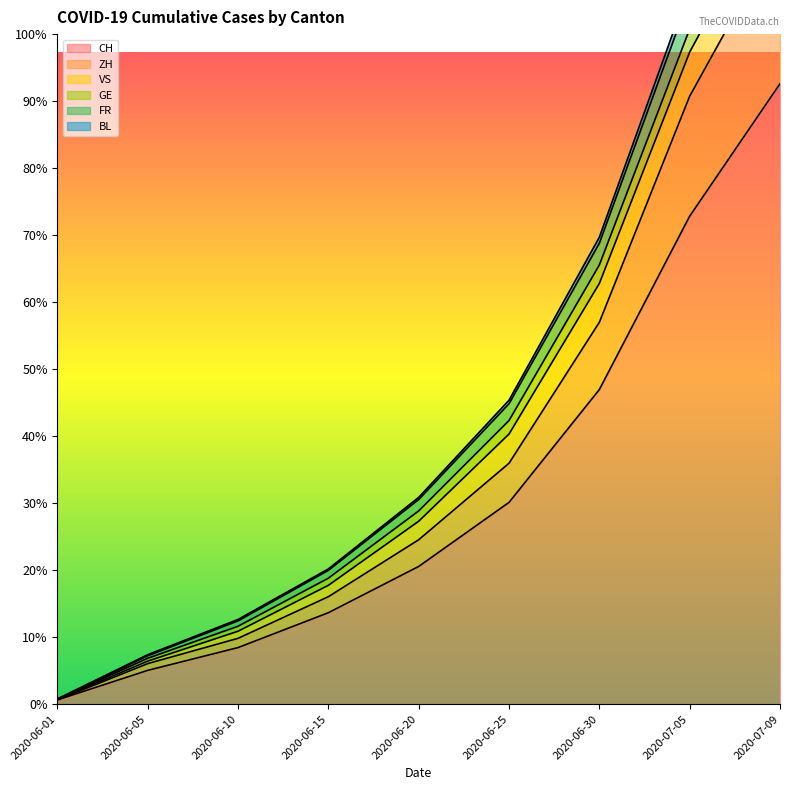

What is the average value of the CH series?

608